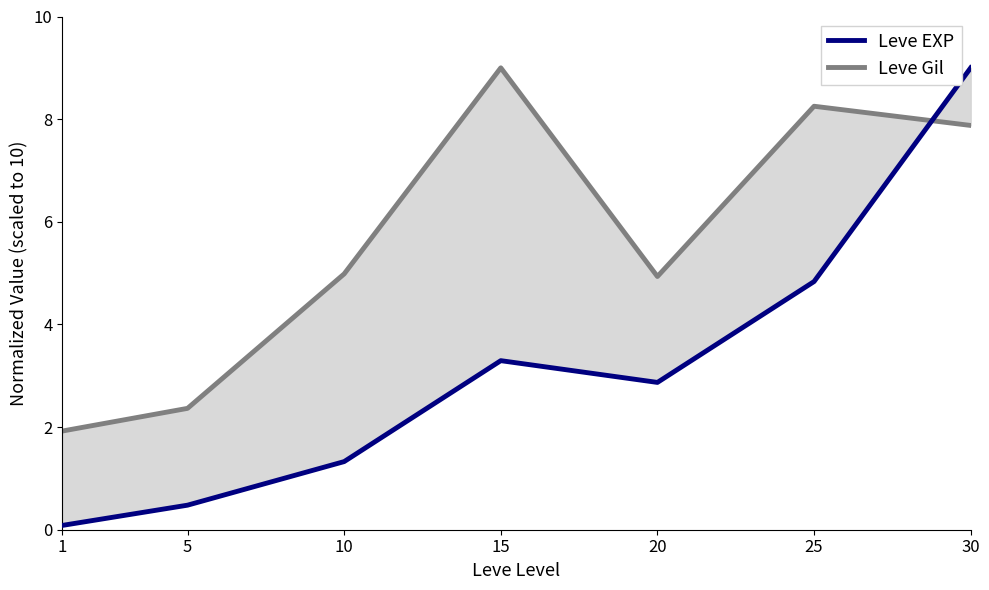

At which category does Leve Gil reach its first local valley?

20